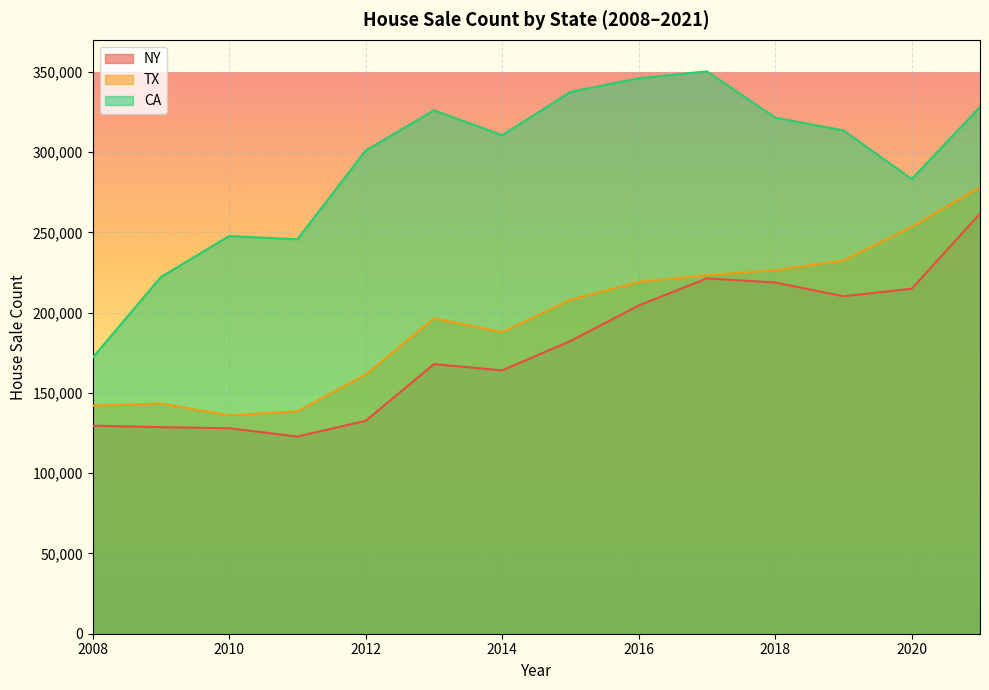

Which has a higher value, 2015 or 2010?

2015